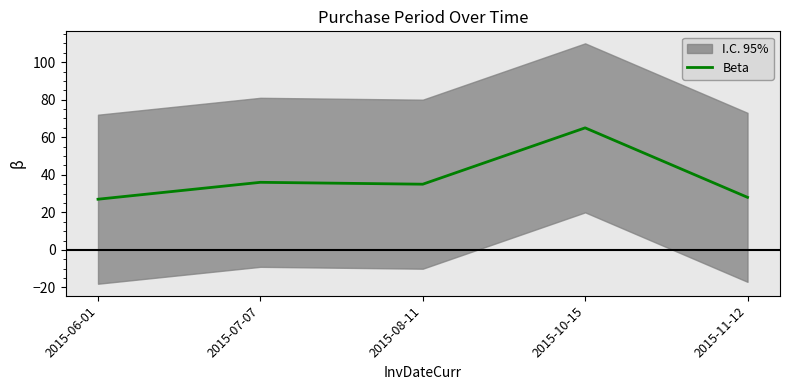

Which has a higher value, 2015-06-01 or 2015-08-11?

2015-08-11